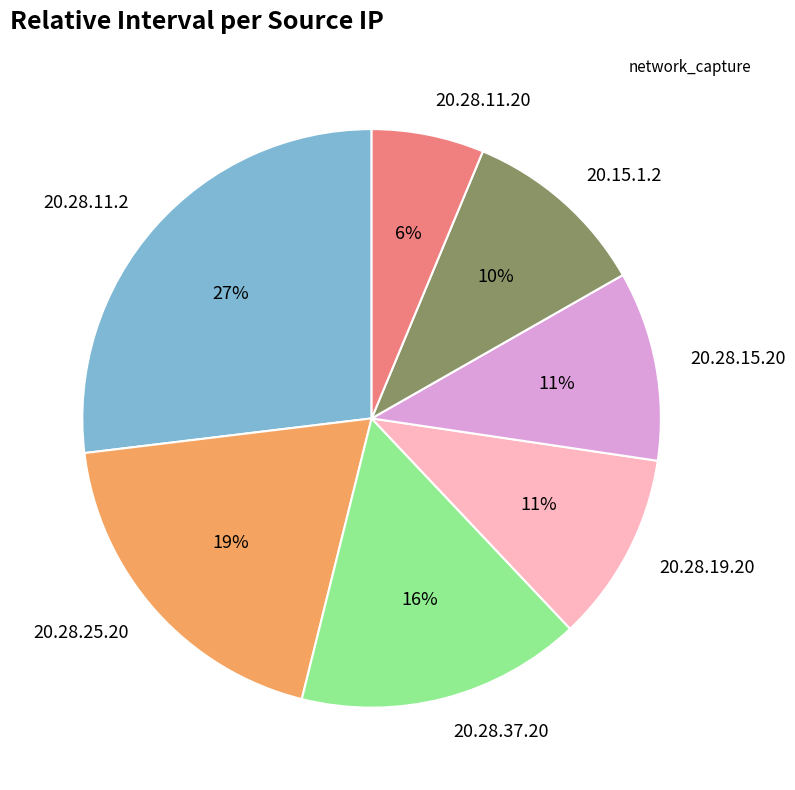

Which slice is the largest?

20.28.11.2